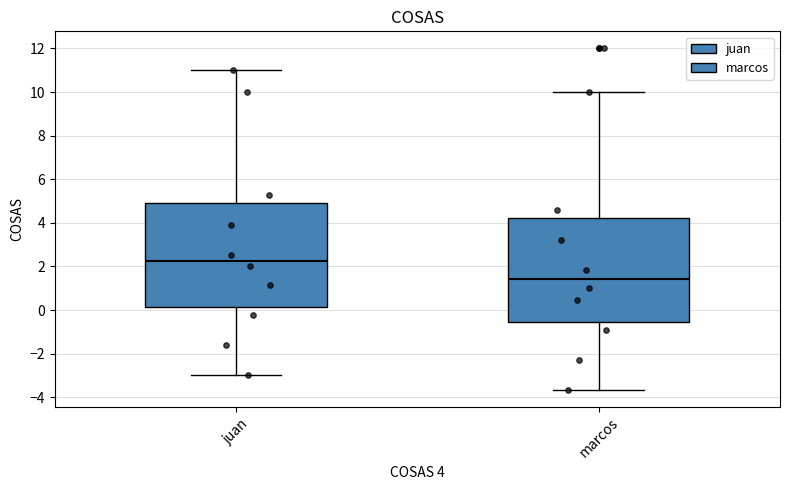

Reading left to right, transcribe this box plot: for each box, give where its median line is, the range the box spans, and where its two whiskers end, as read against the y-axis. The values are not printed on the chart, so give them approximately, as read against the axis.

juan: median 2.2, box 0.2 to 5.0, whiskers -3.0 to 11.0
marcos: median 1.4, box -0.6 to 4.2, whiskers -3.6 to 10.0